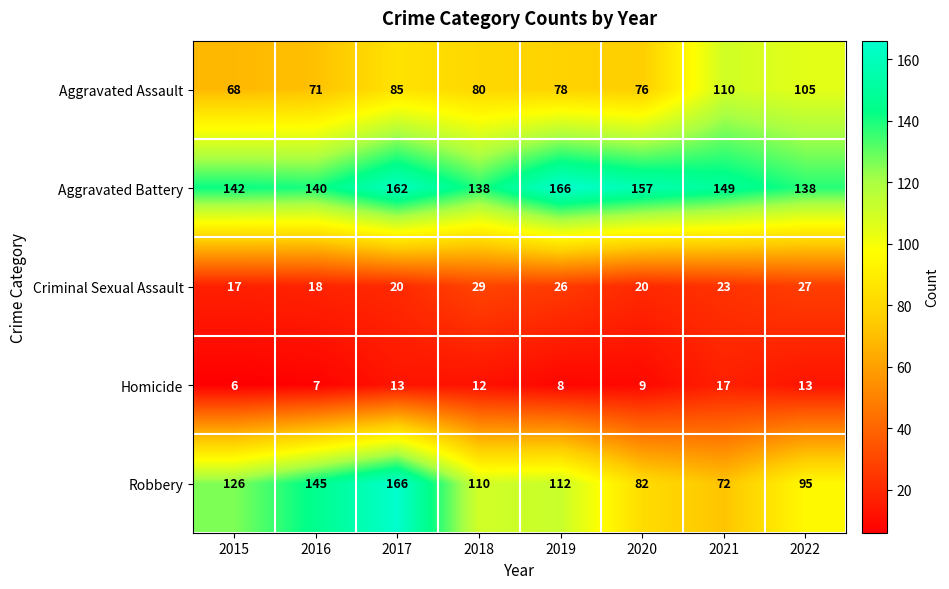

What is the total value across all series at 2016?

381